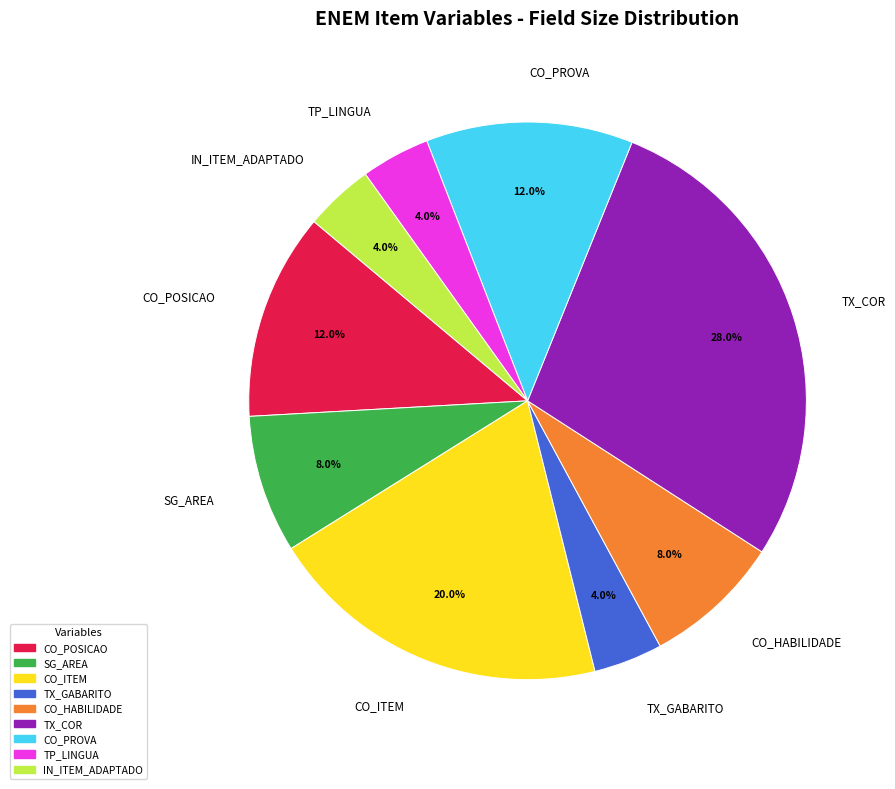

Does TX_GABARITO represent more than half of the total?

No